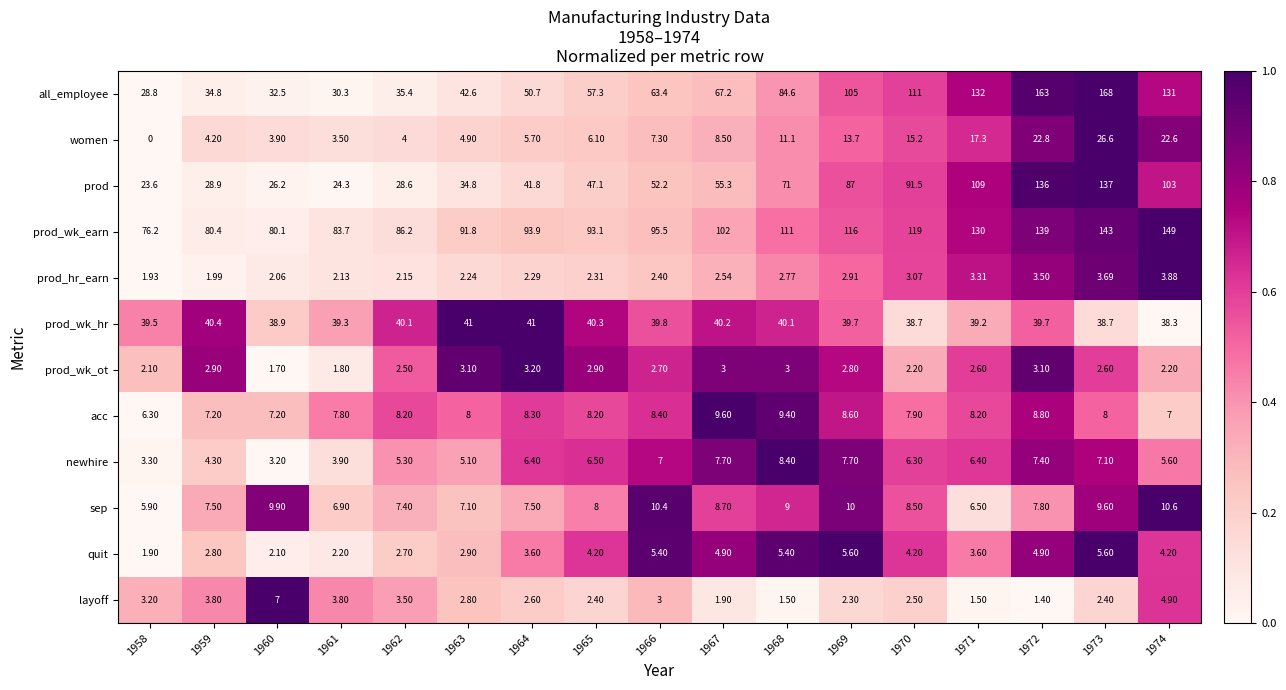

At 1972, list the series in order from largest to smallest.

all_employee, prod_wk_earn, prod, prod_wk_hr, women, acc, sep, newhire, quit, prod_hr_earn, prod_wk_ot, layoff